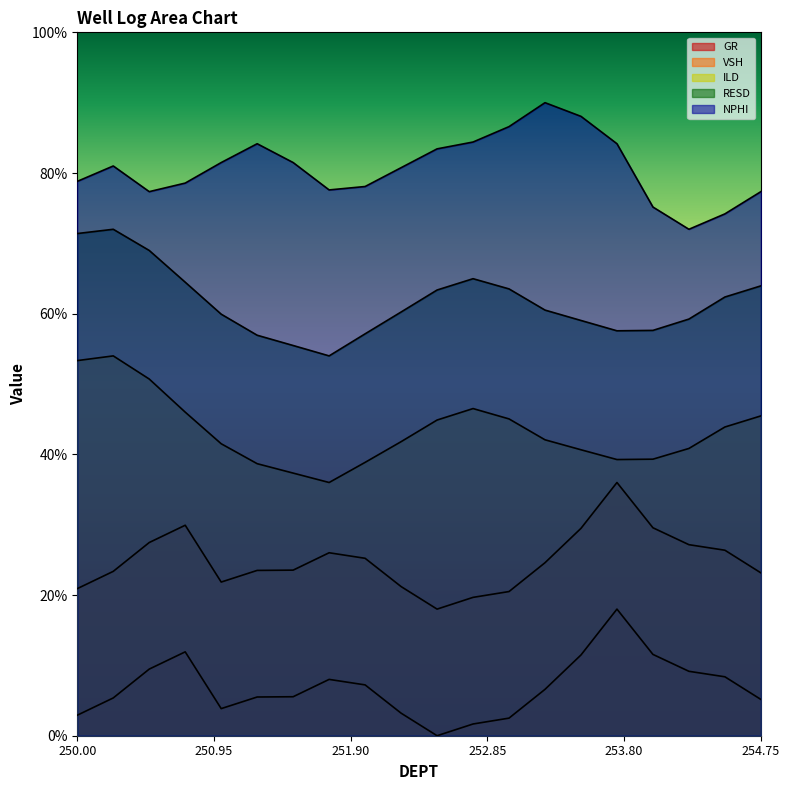

Does the chart display data point markers on the line(s)?

No